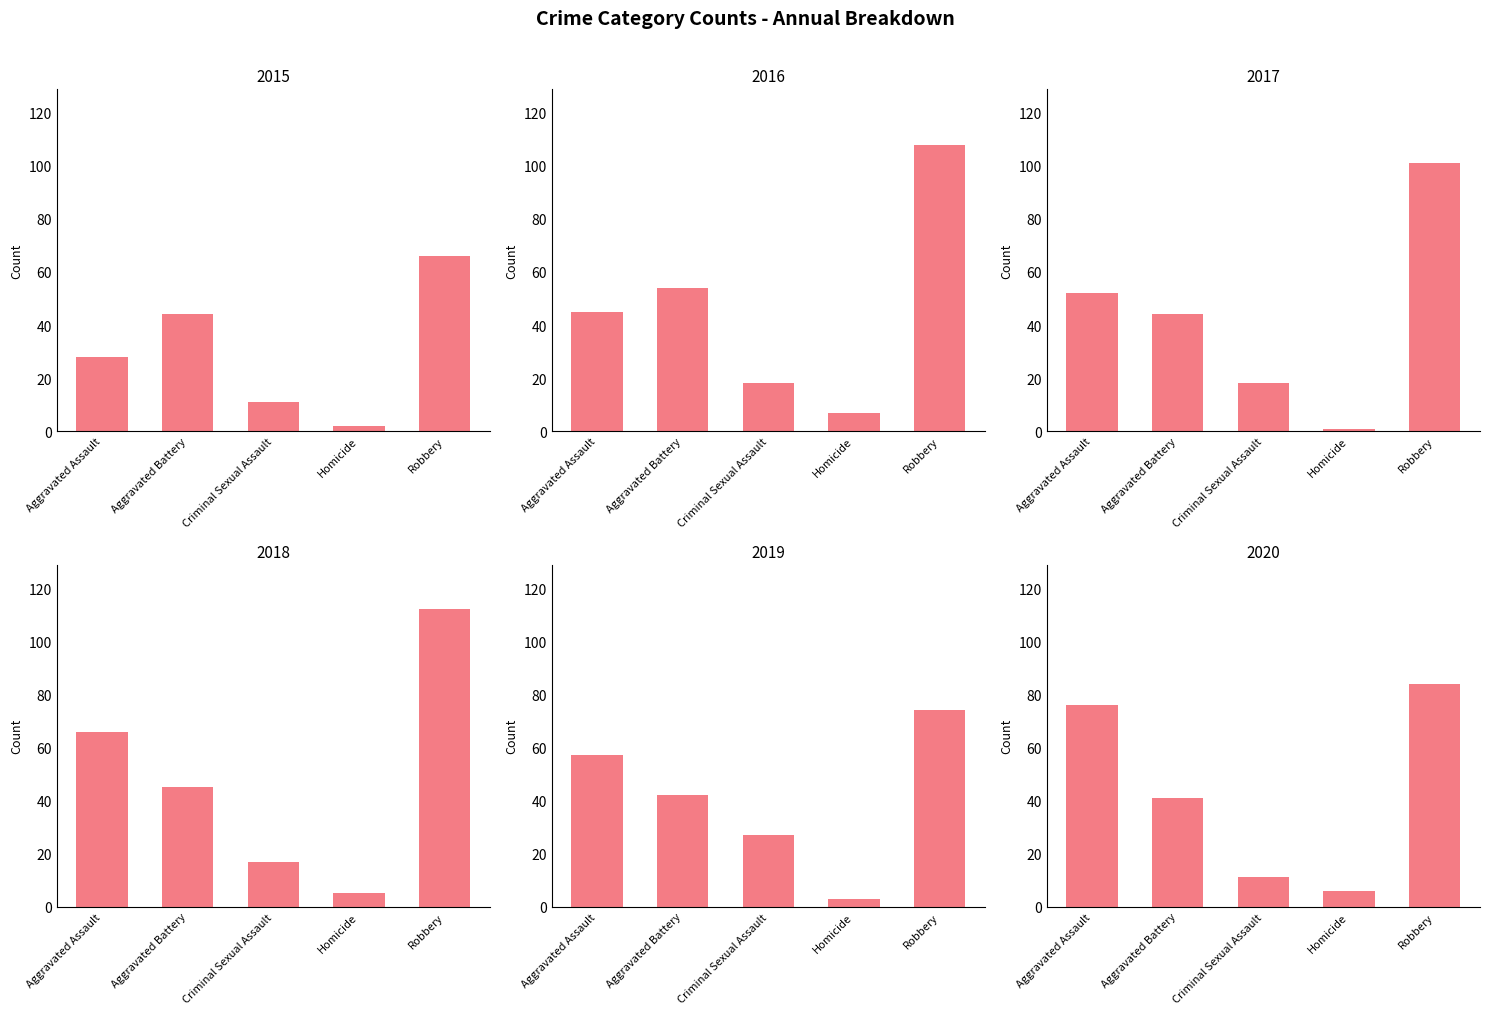

The 2015 series shows 11 at Criminal Sexual Assault. True or false?

True